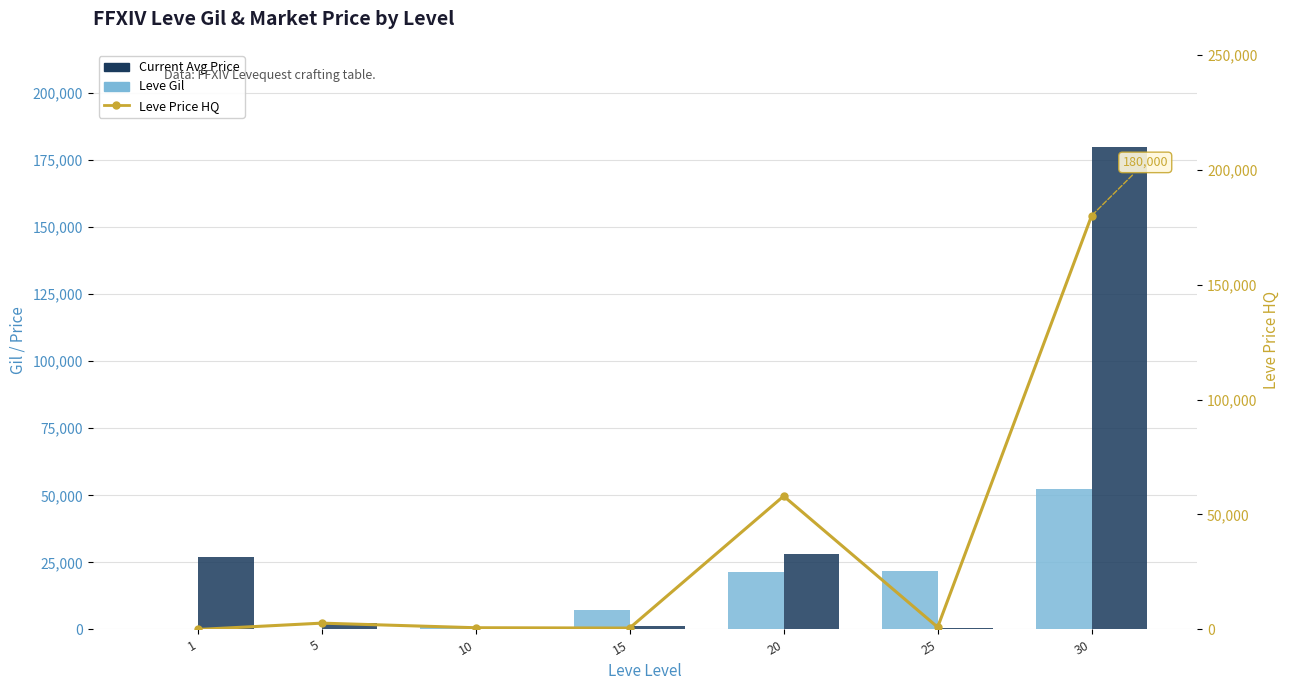

The Leve Price HQ series shows 1000 at 25. True or false?

True